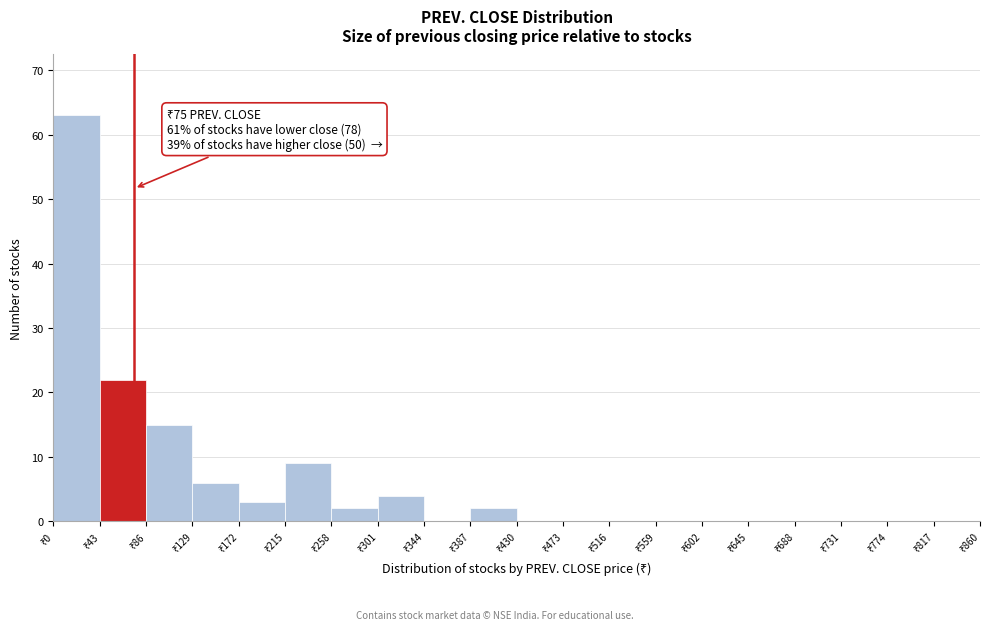

Which range on the x-axis has the tallest bar?

0 to 43